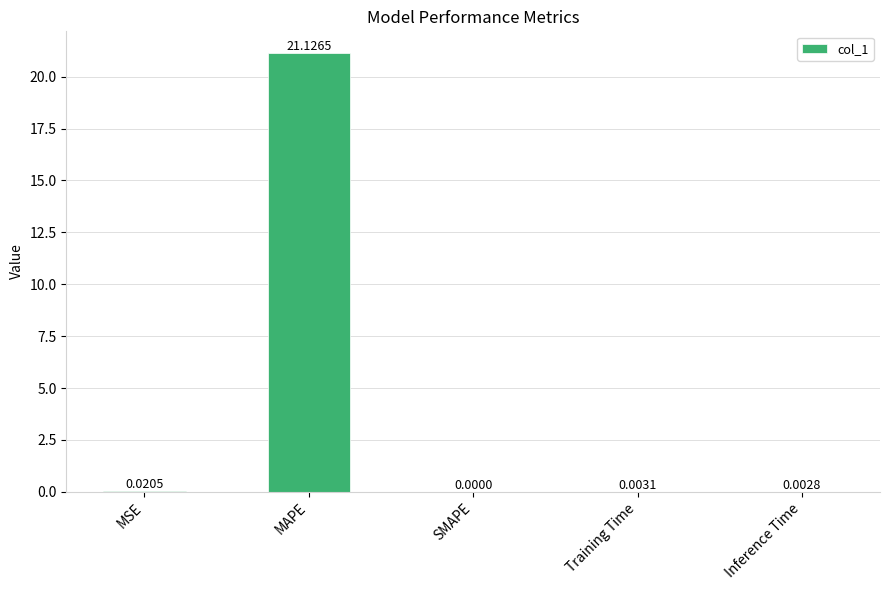

Which has a higher value, Training Time or Inference Time?

Training Time